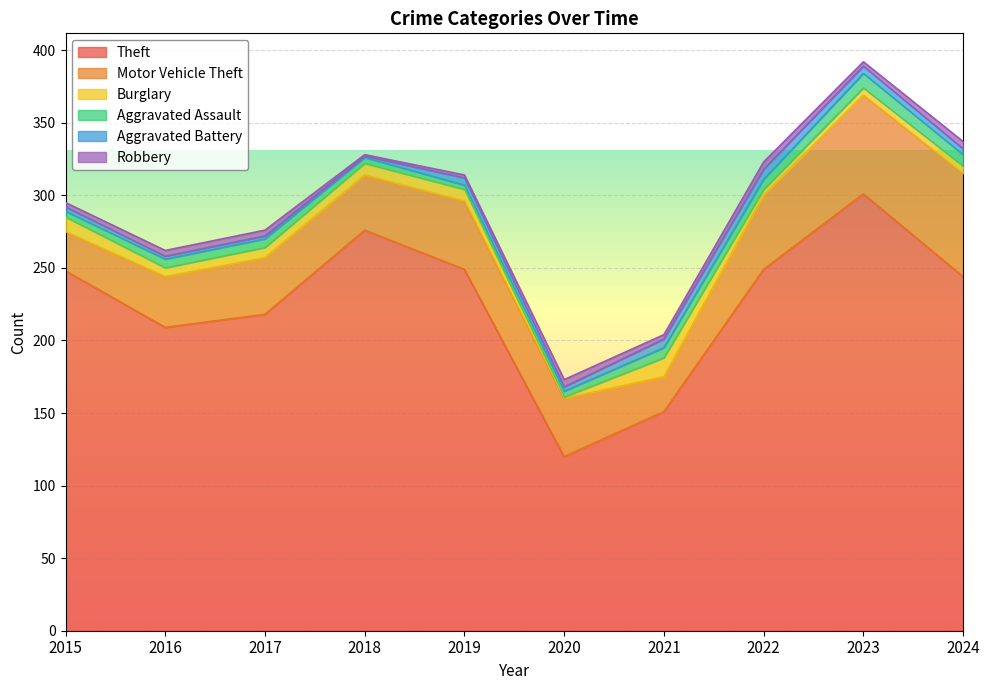

Reading right to left, extract all data points from this chart.

Theft: 244	301	249	151	120	249	276	218	209	248
Motor Vehicle Theft: 71	68	51	24	40	47	38	39	35	27
Burglary: 5	5	4	13	1	8	8	7	6	10
Aggravated Assault: 8	10	7	7	4	3	4	6	6	4
Aggravated Battery: 4	5	7	6	3	5	1	2	2	3
Robbery: 5	3	5	3	5	2	1	4	4	3